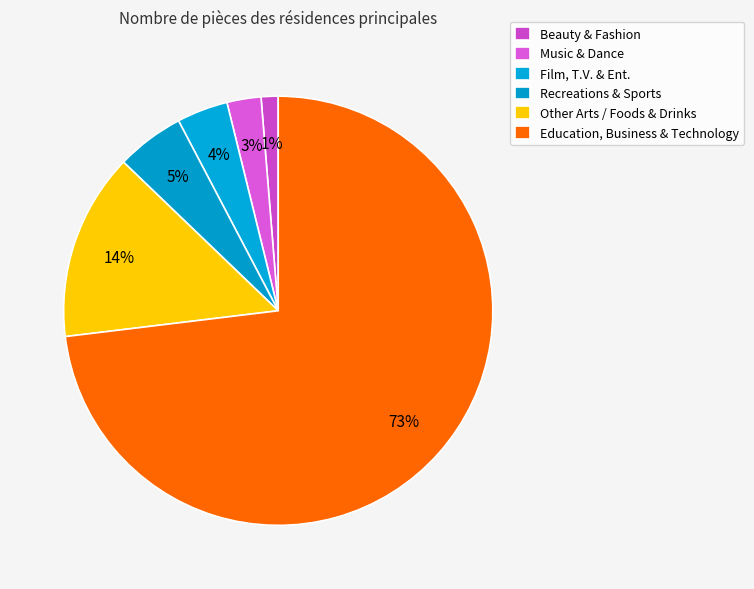

Which slice is the largest?

Education, Business & Technology